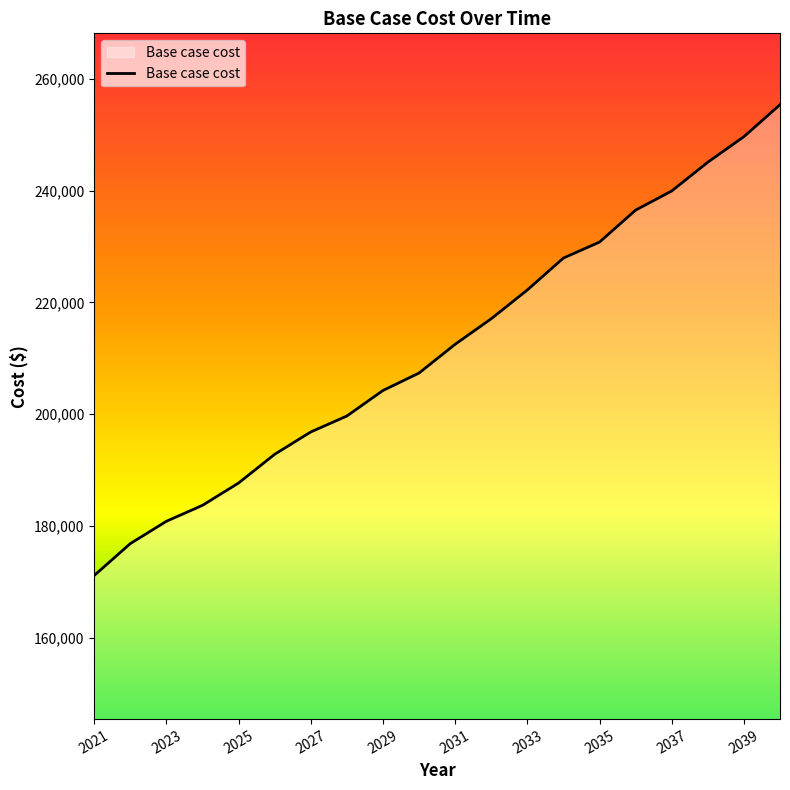

True or false: the data has more than 2 interior local peaks.

False